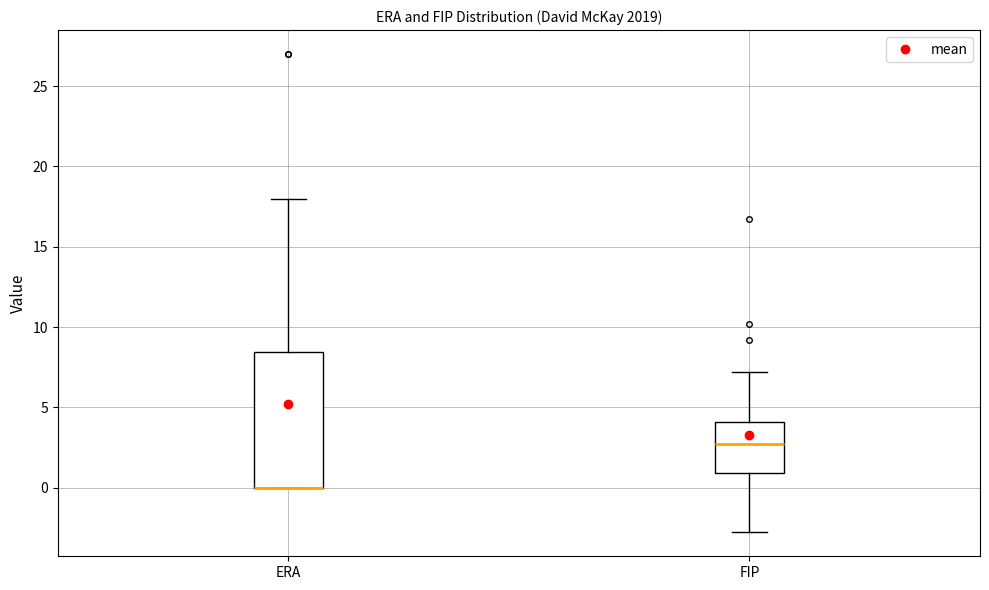

Reading left to right, transcribe this box plot: for each box, give where its median line is, the range the box spans, and where its two whiskers end, as read against the y-axis. The values are not printed on the chart, so give them approximately, as read against the axis.

ERA: median 0.0 (drawn on the box's lower edge), box 0.0 to 8.5, whiskers 0.0 to 18.0
FIP: median 2.5, box 1.0 to 4.0, whiskers -3.0 to 7.0